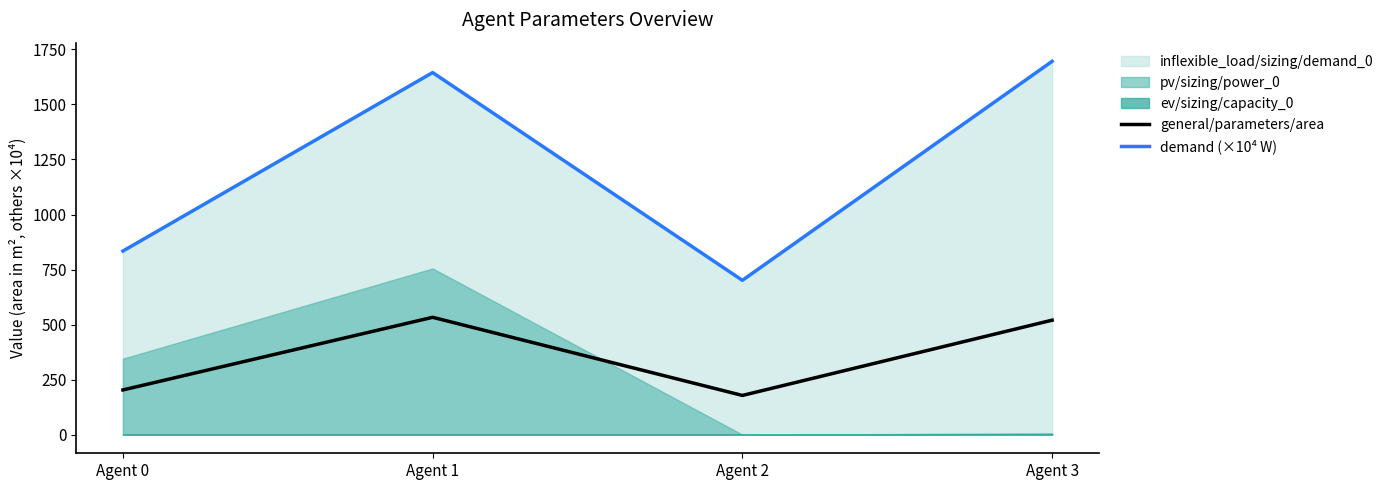

True or false: general/parameters/area and demand (×10⁴ W) intersect in this chart.

False